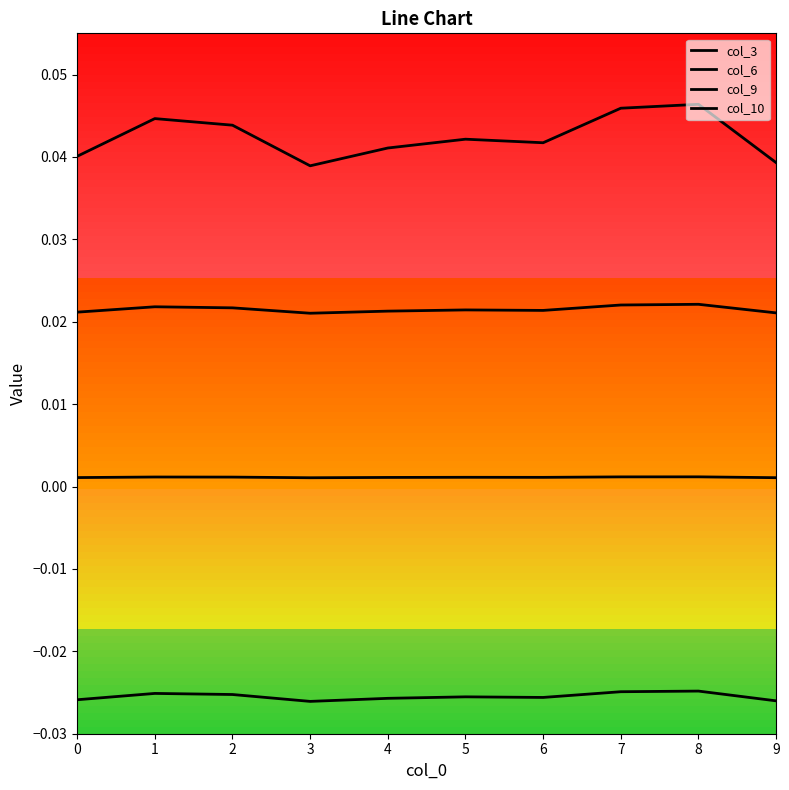

Is the value of col_9 at 8 greater than the value of col_3 at 2?

No